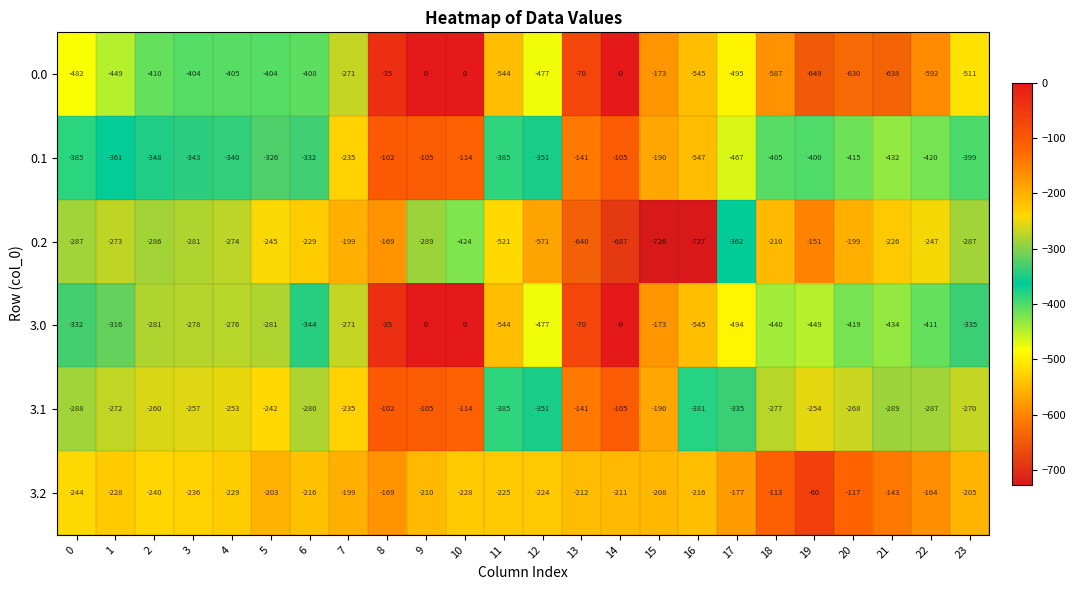

How many values in the 0.2 series exceed -281?

11